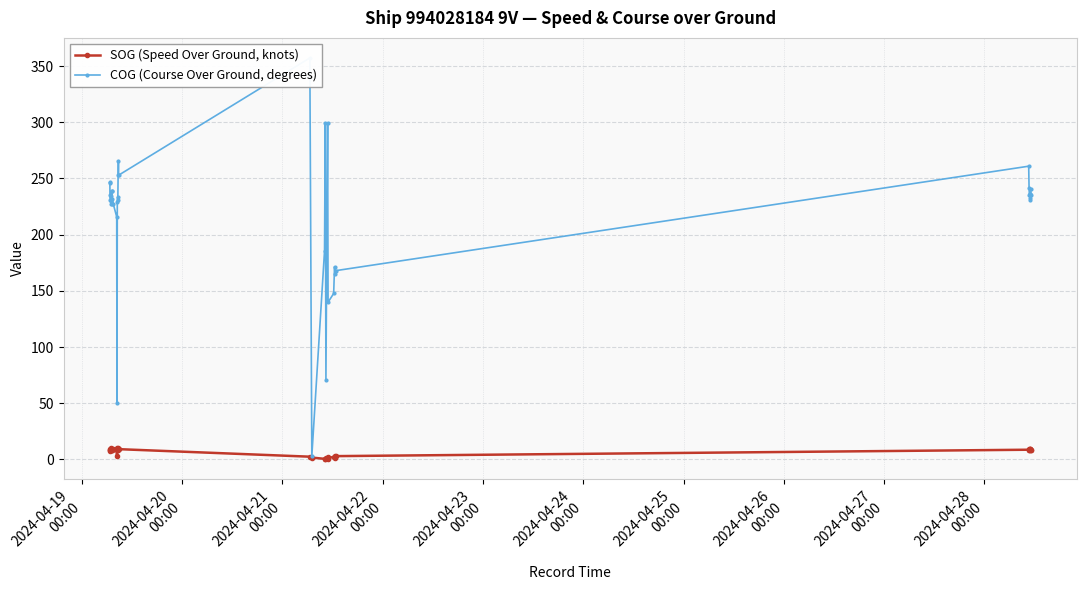

True or false: SOG (Speed Over Ground, knots) has more than 0 points higher than both neighbors.

True